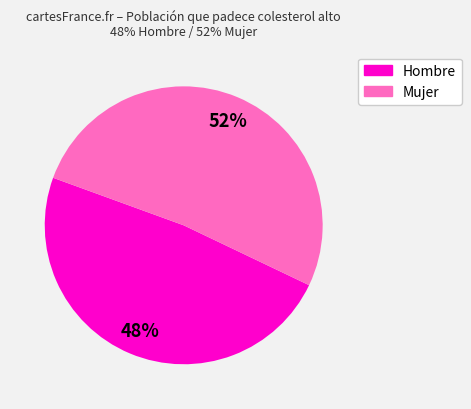

Is there a majority slice in this chart?

Yes